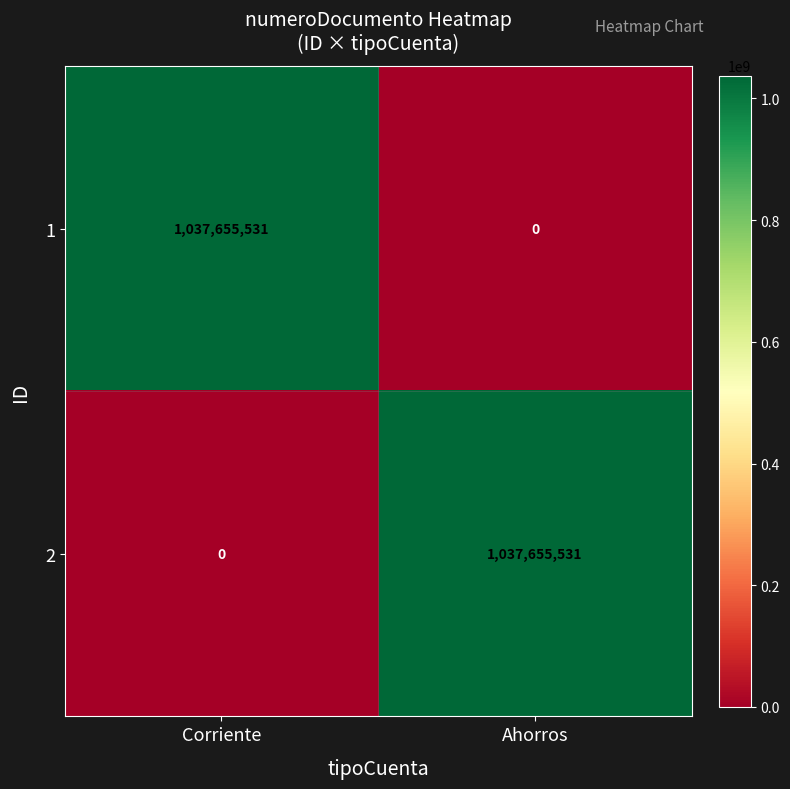

The 1 series shows 356292211 at Corriente. True or false?

False